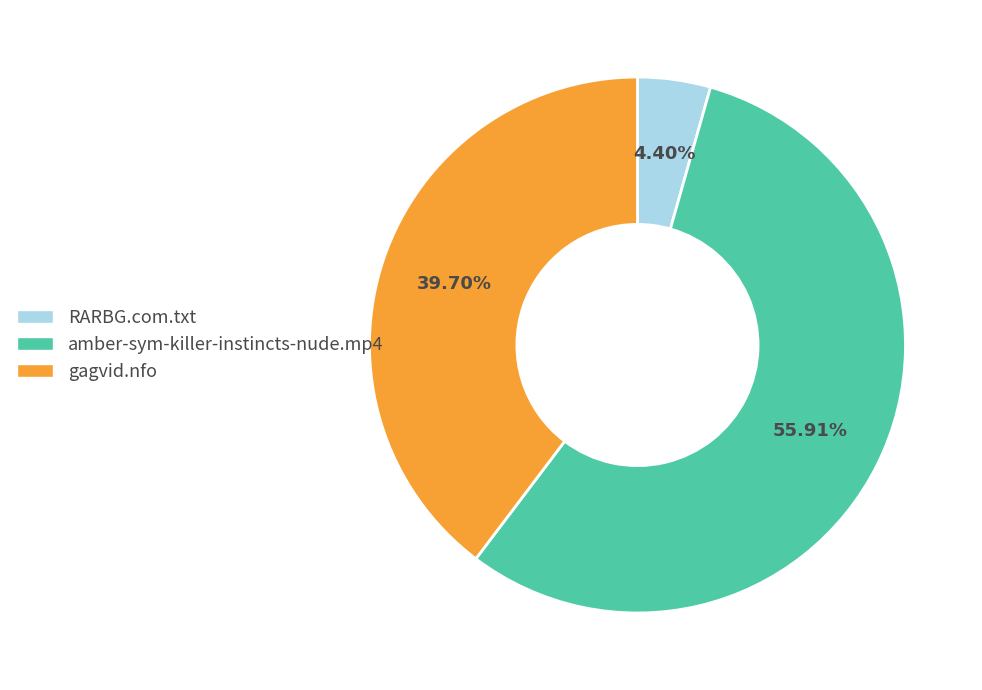

Between amber-sym-killer-instincts-nude.mp4 and RARBG.com.txt, which is larger?

amber-sym-killer-instincts-nude.mp4